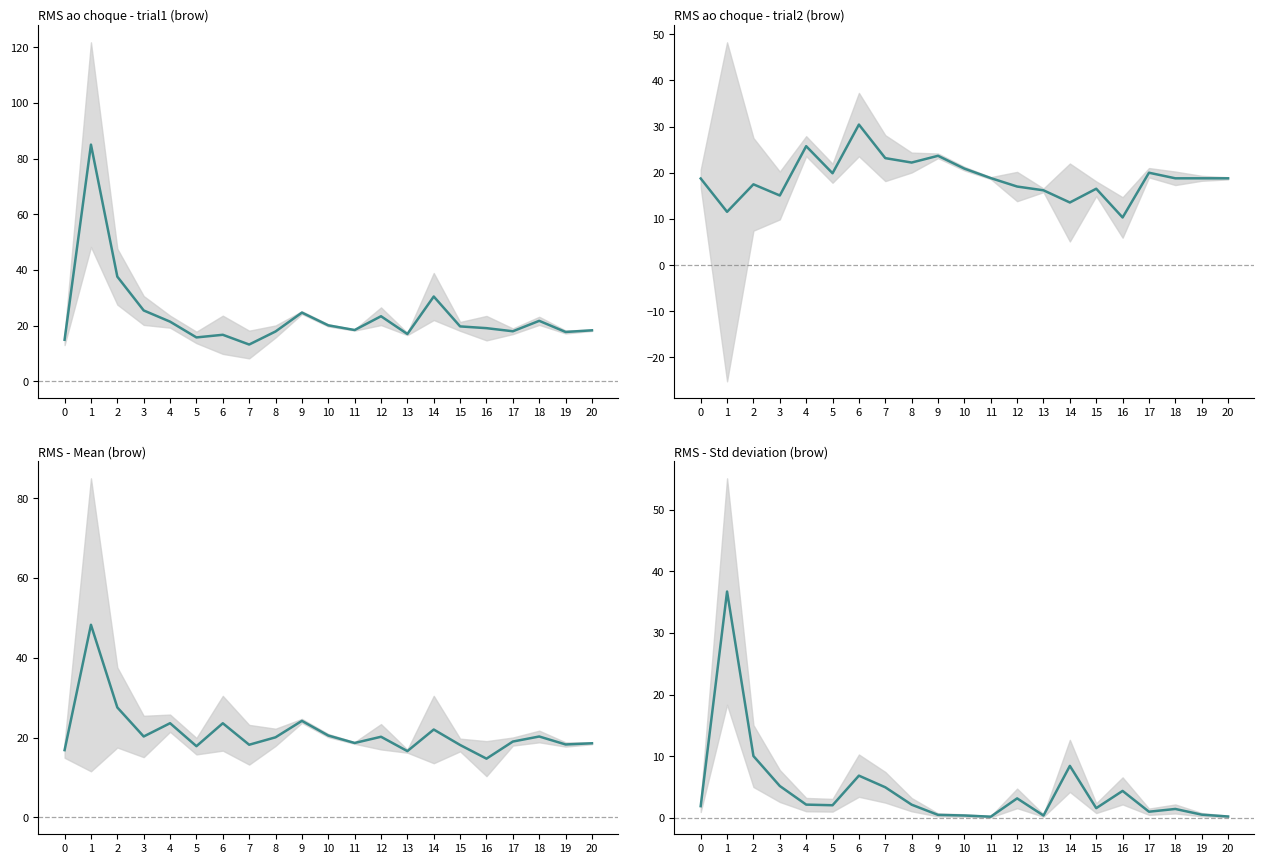

What is the total value across all series at 15?

56.0